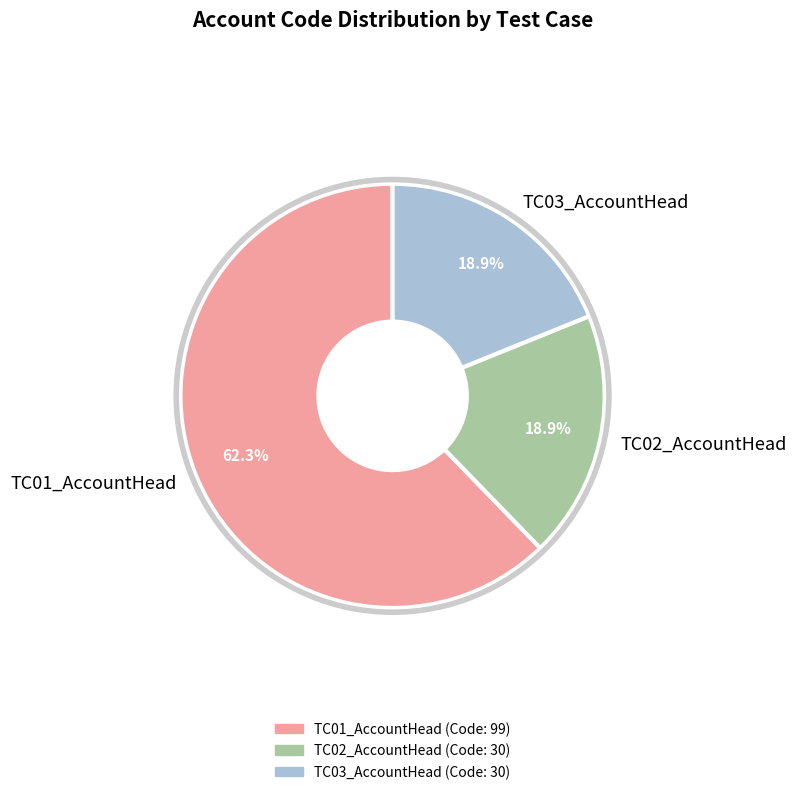

What is the largest slice in the pie chart?

TC01_AccountHead